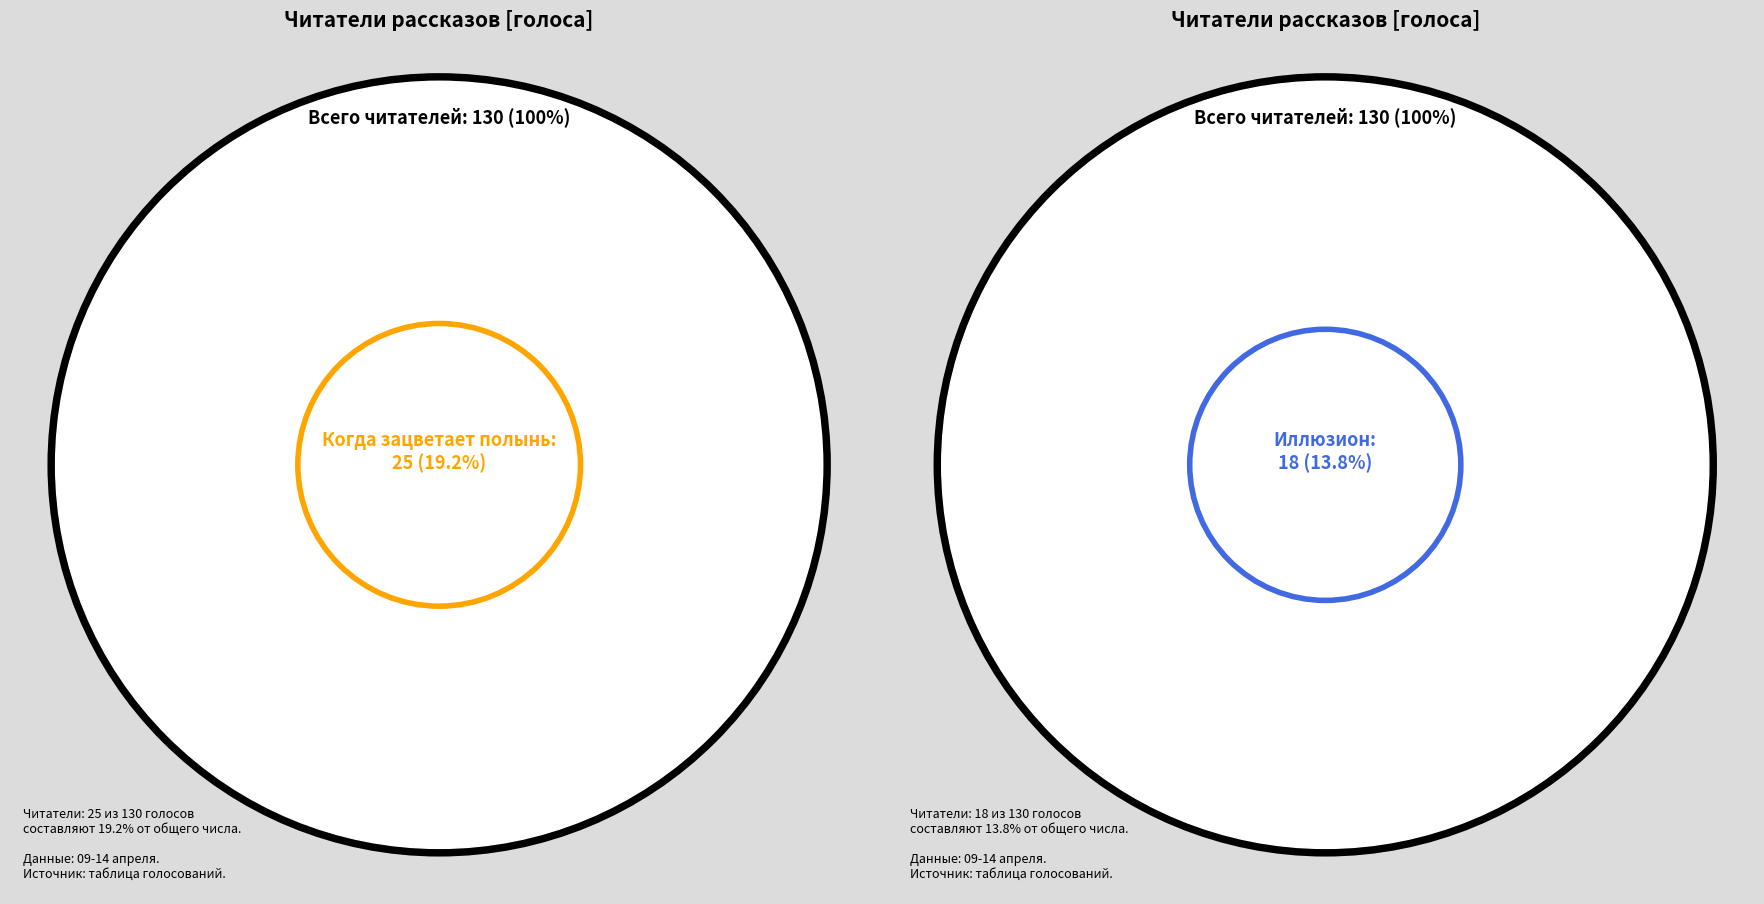

What is the largest slice in the pie chart?

Когда зацветает полынь